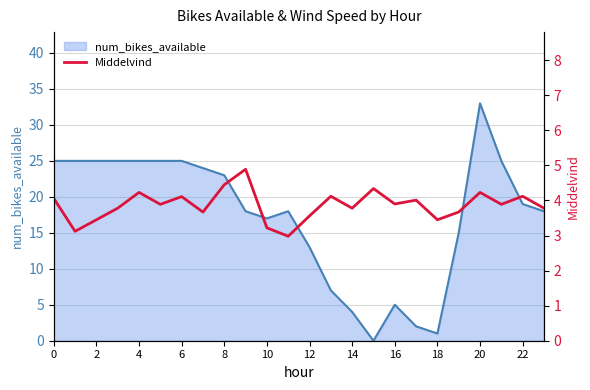

Is it true that num_bikes_available equals 25 at 2?

True